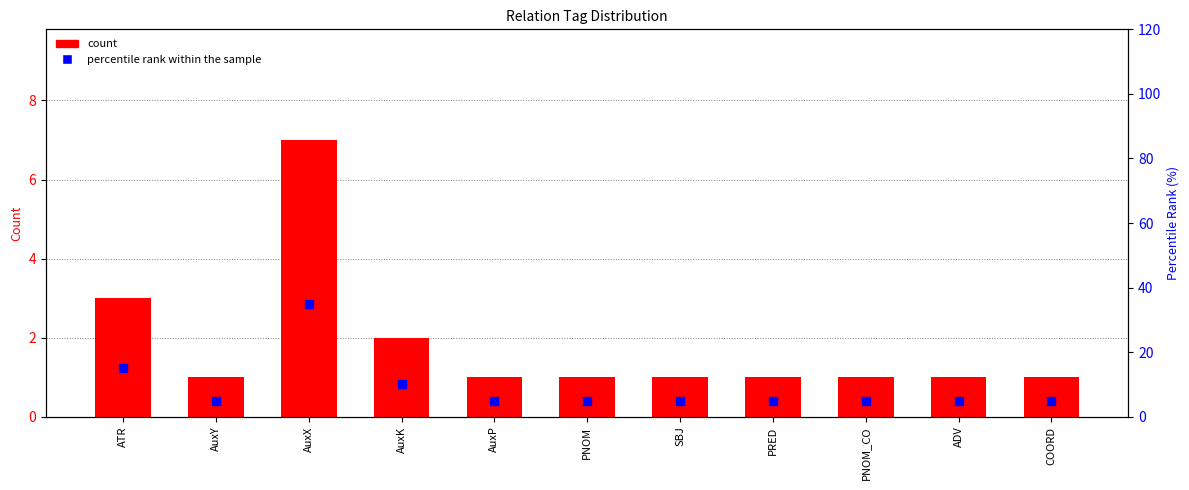

Which series has the widest spread of Y values?

percentile rank within the sample